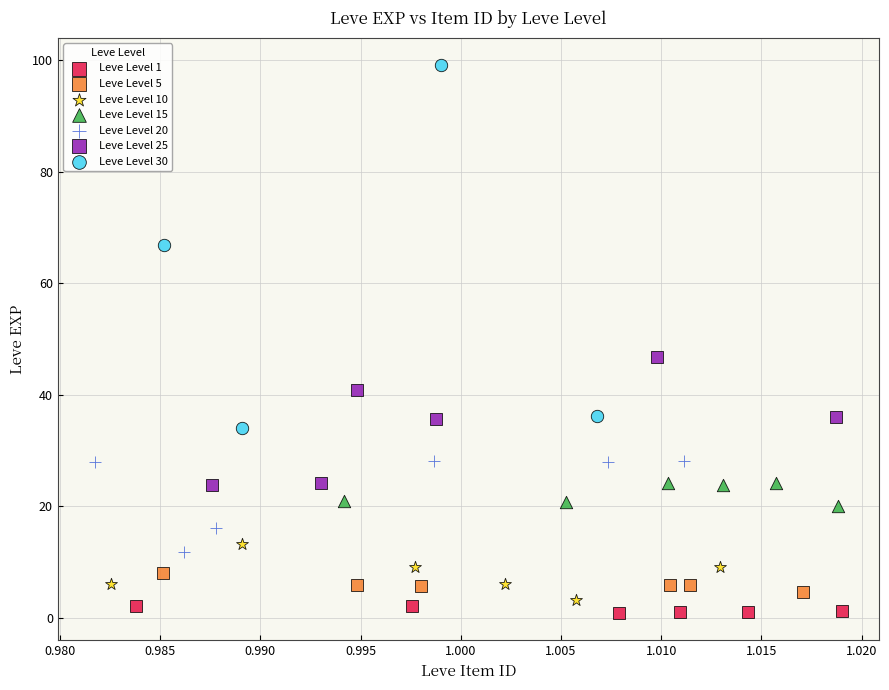

What are all the series names shown in the legend?

Leve Level 1, Leve Level 5, Leve Level 10, Leve Level 15, Leve Level 20, Leve Level 25, Leve Level 30